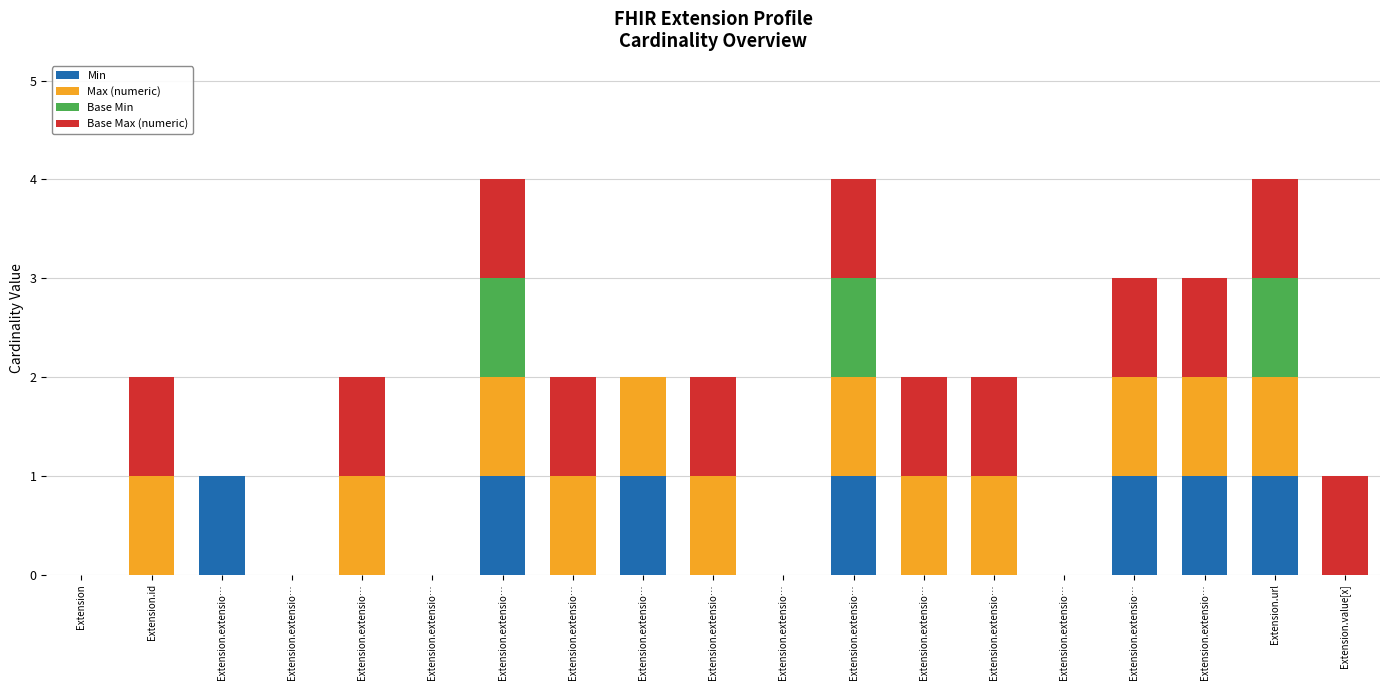

How many distinct data groups are displayed?

4